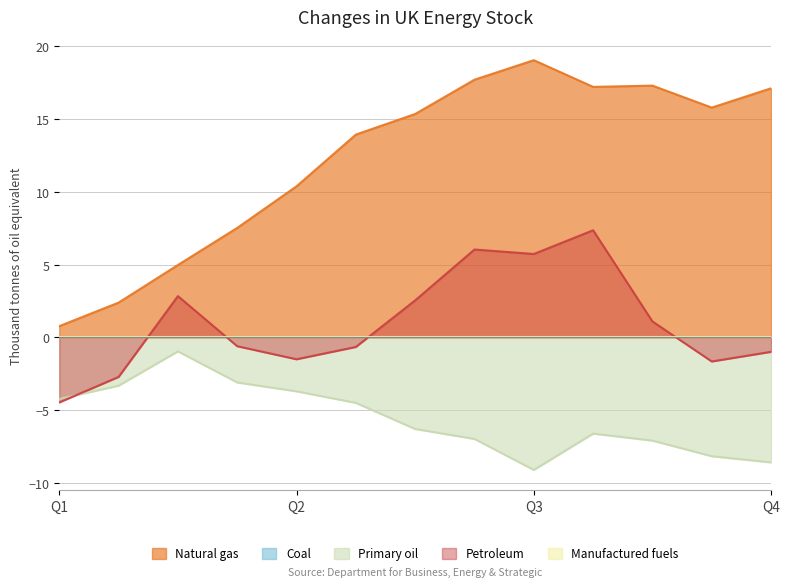

Read the Primary oil value at Q4.

-8.6